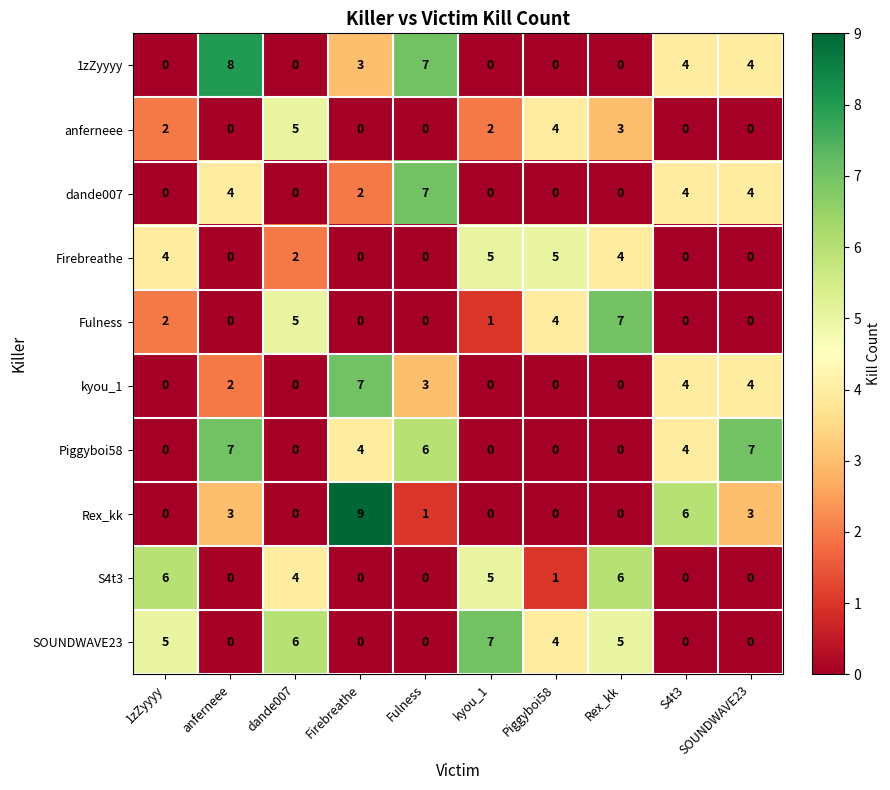

The Firebreathe series shows 5 at Piggyboi58. True or false?

True